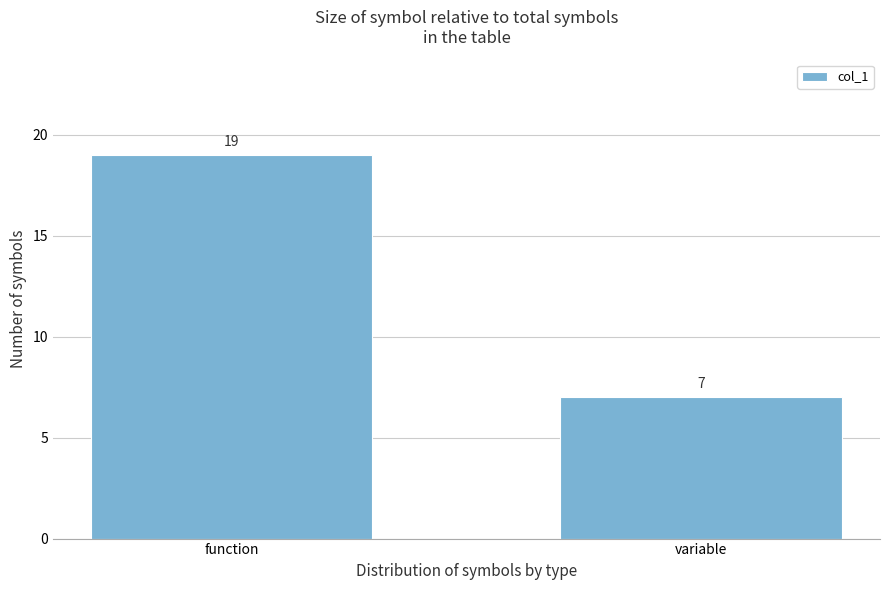

Reading right to left, transcribe all the data shown in this chart.

variable=7	function=19